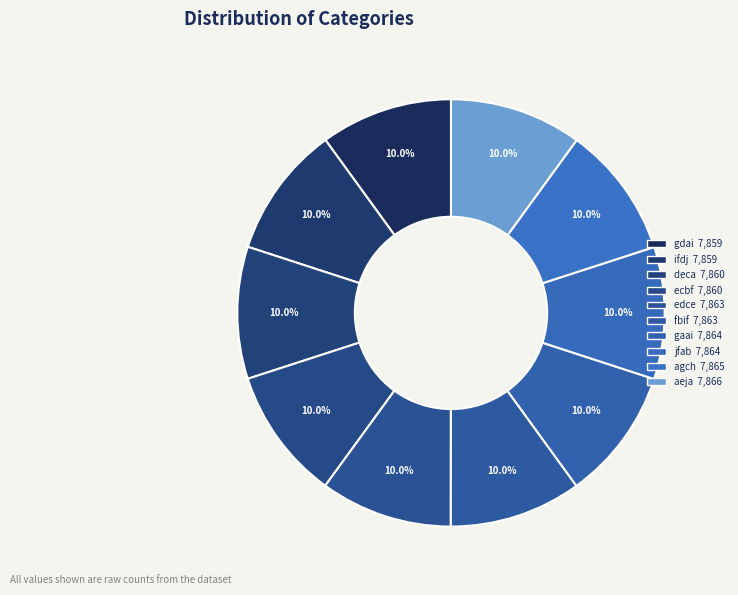

Approximately how many times larger is the value at ifdj compared to gdai?

1.0